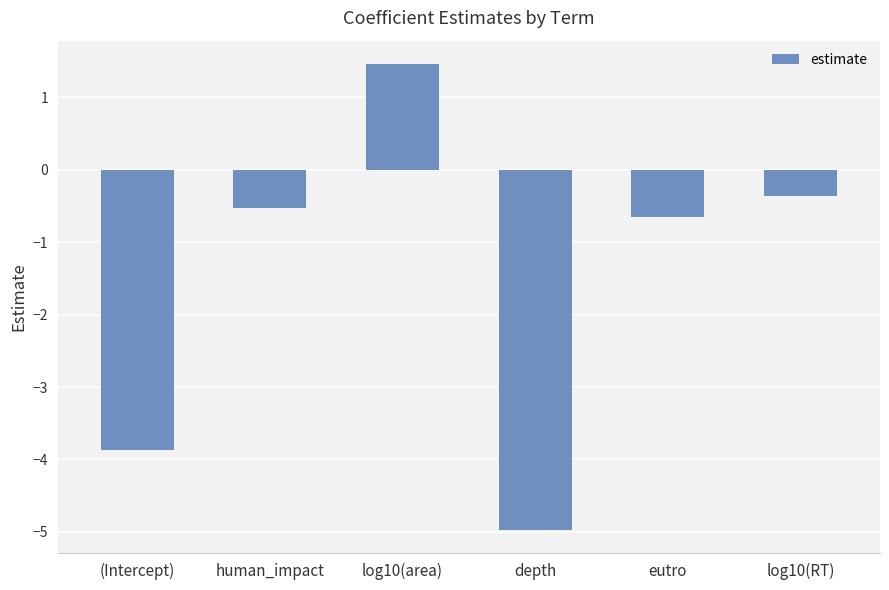

Read the value at eutro.

-0.7